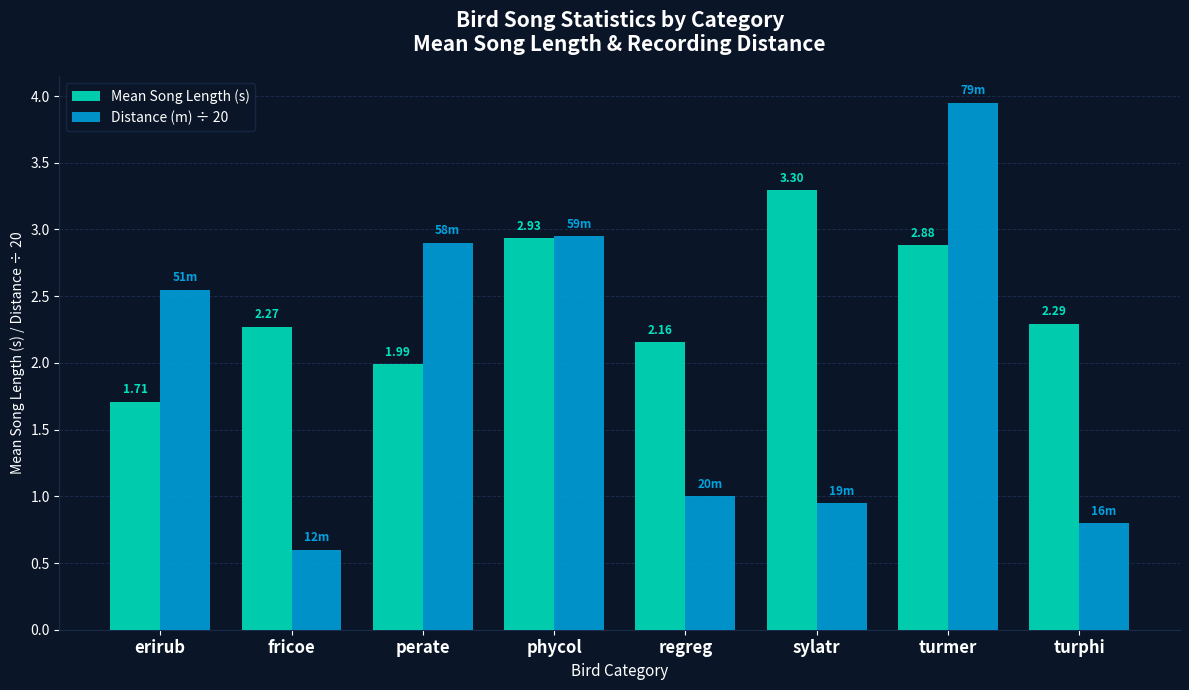

What is the label of the 4th bar from the left?

phycol